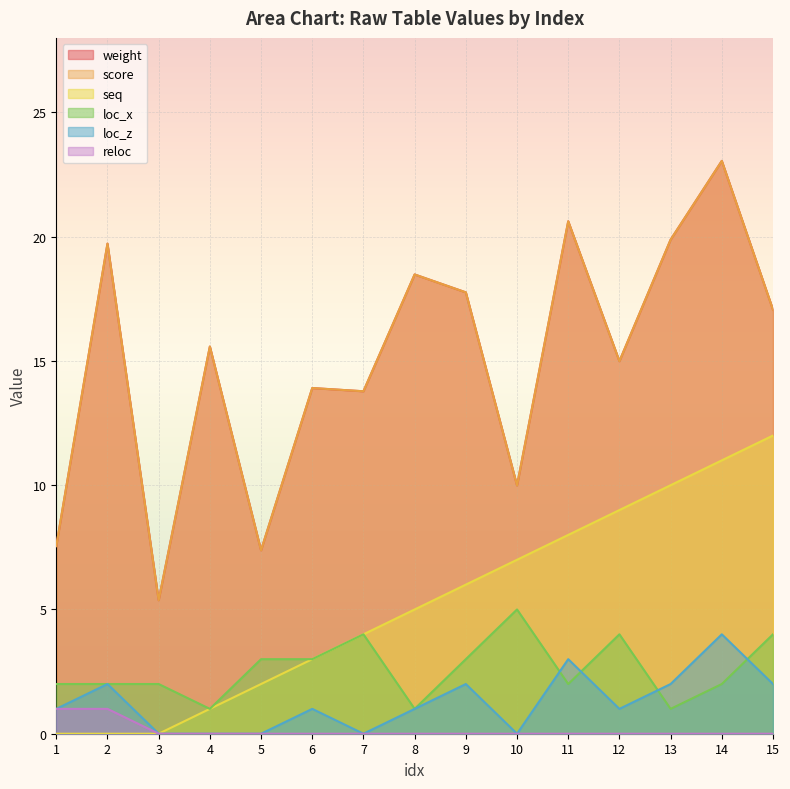

How many values in reloc are above zero?

2